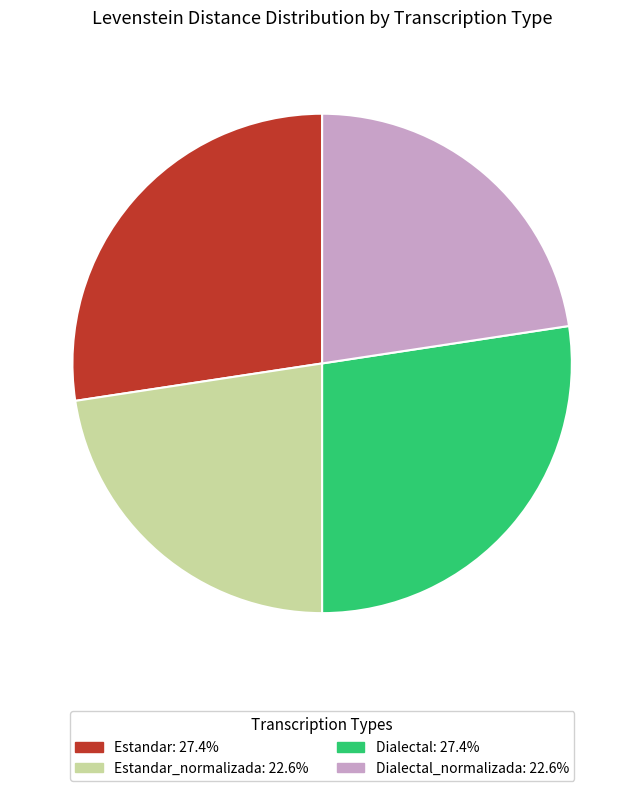

Is there a majority slice in this chart?

No